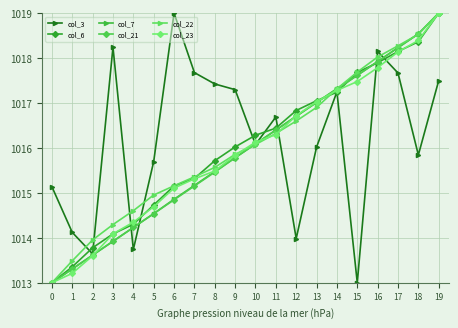

What is the spread (max minus min) of values at 16?

0.4